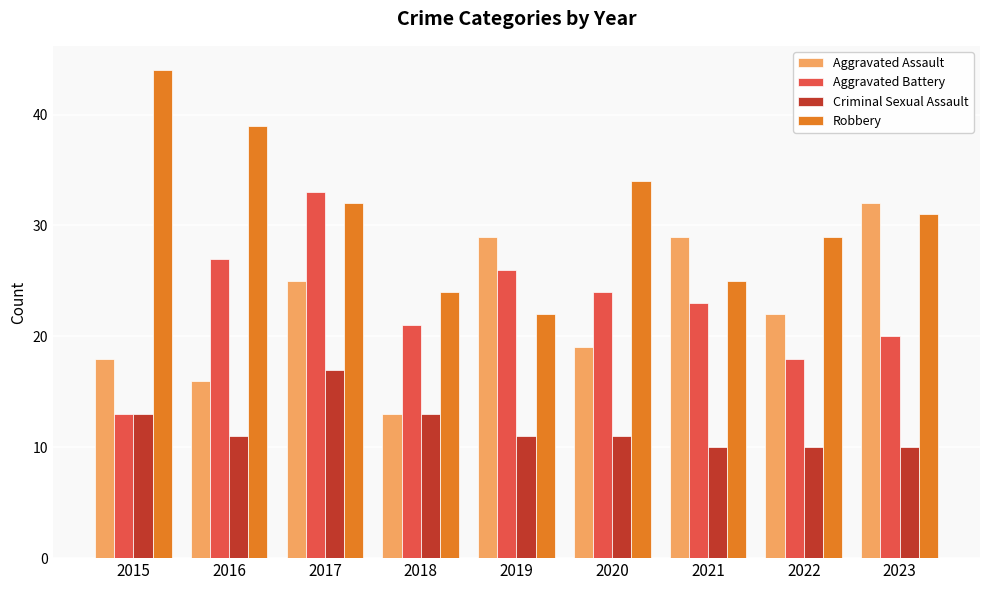

What is the greatest value displayed?

44